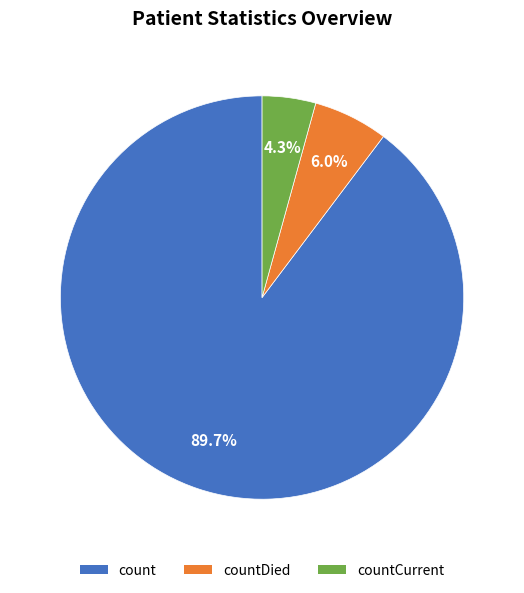

Which slice is the smallest?

countCurrent